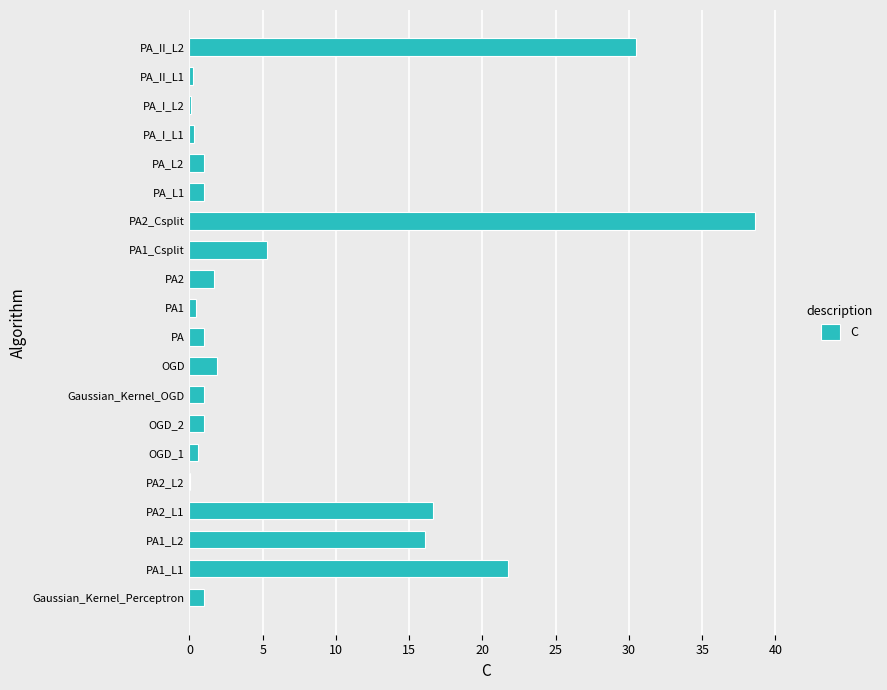

The value at PA_L1 is 1.0. True or false?

True